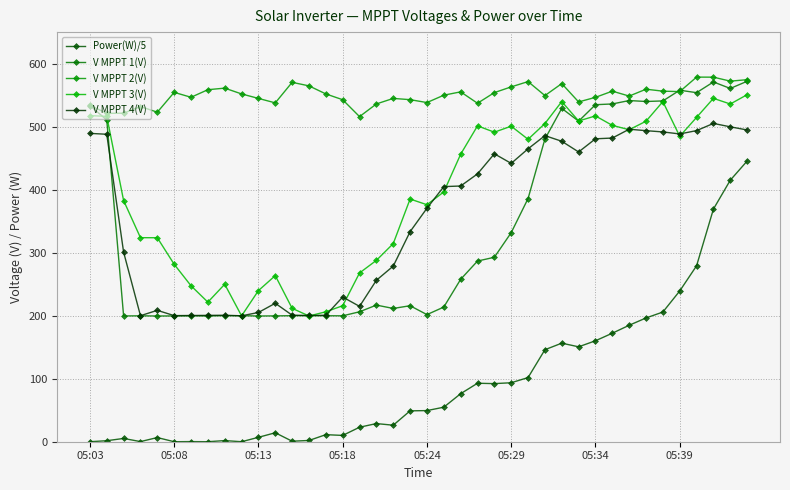

What is the sum of all V MPPT 2(V) values?

22007.5